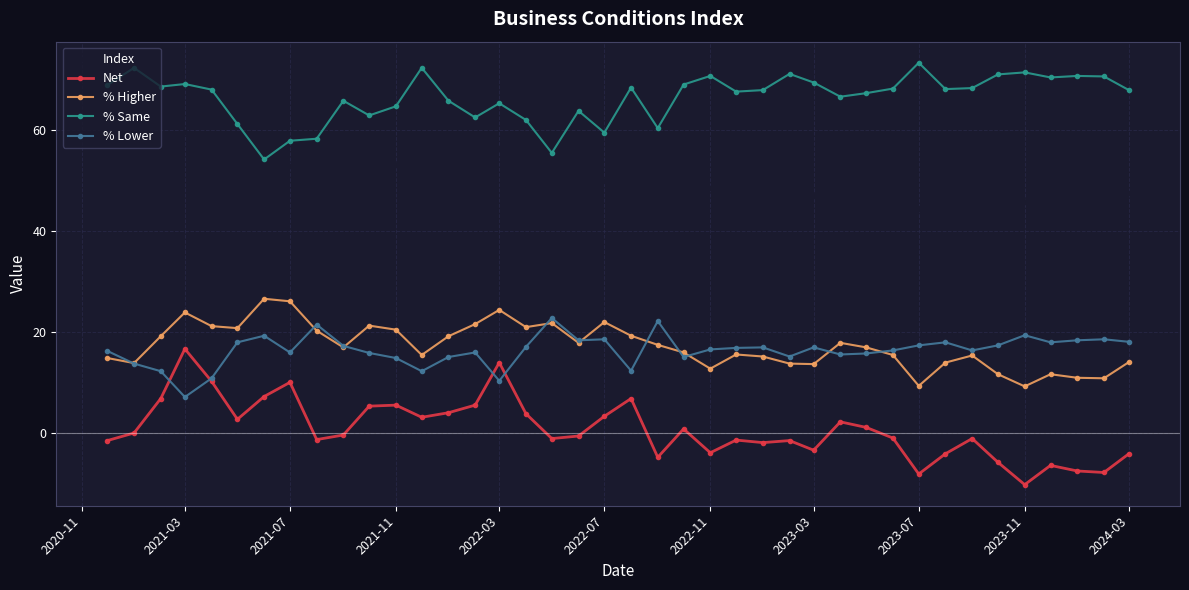

Does the chart have visible grid lines?

Yes